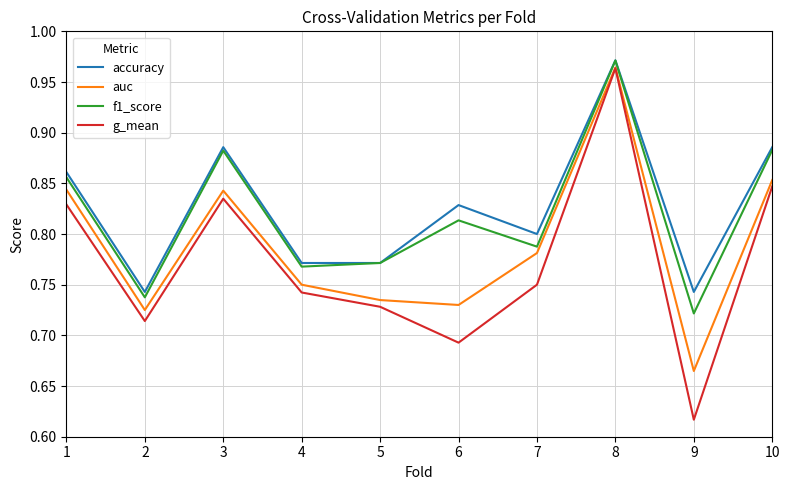

Which category has the highest value in the accuracy series?

8